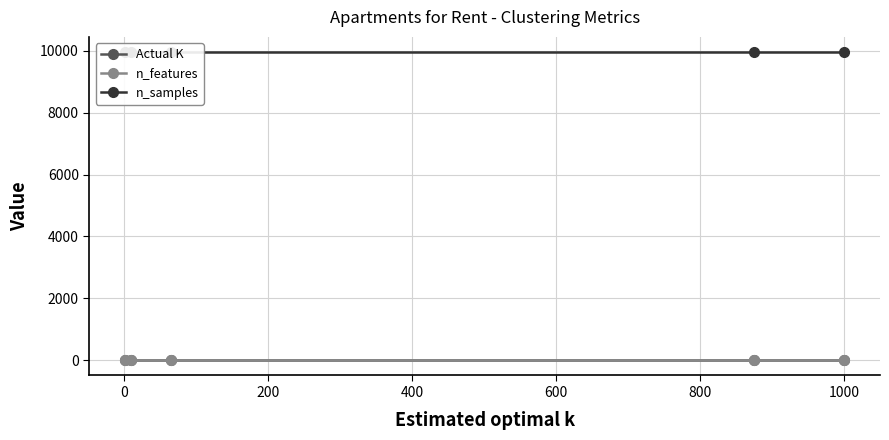

What is the difference between the highest and lowest values at 400?

9945